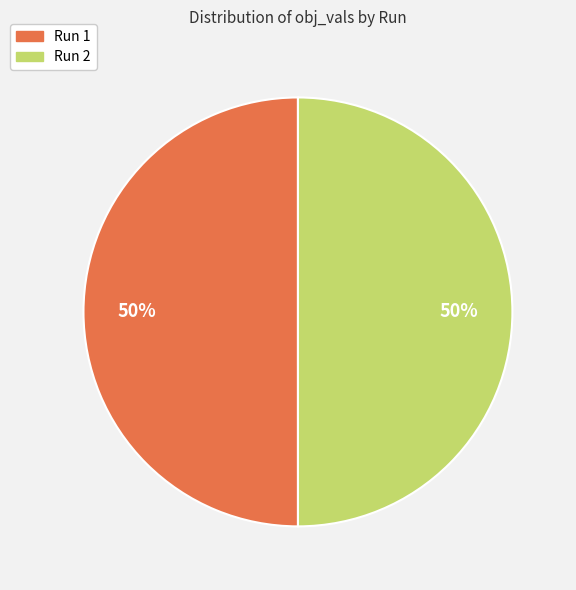

Combined, do Run 2 and Run 1 account for over 50%?

Yes